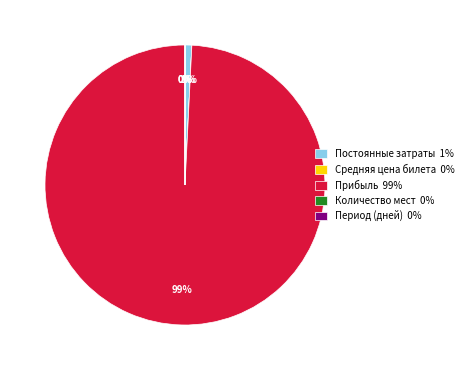

Rank the categories by value from lowest to highest.

Период (дней), Количество мест, Средняя цена билета, Постоянные затраты, Прибыль